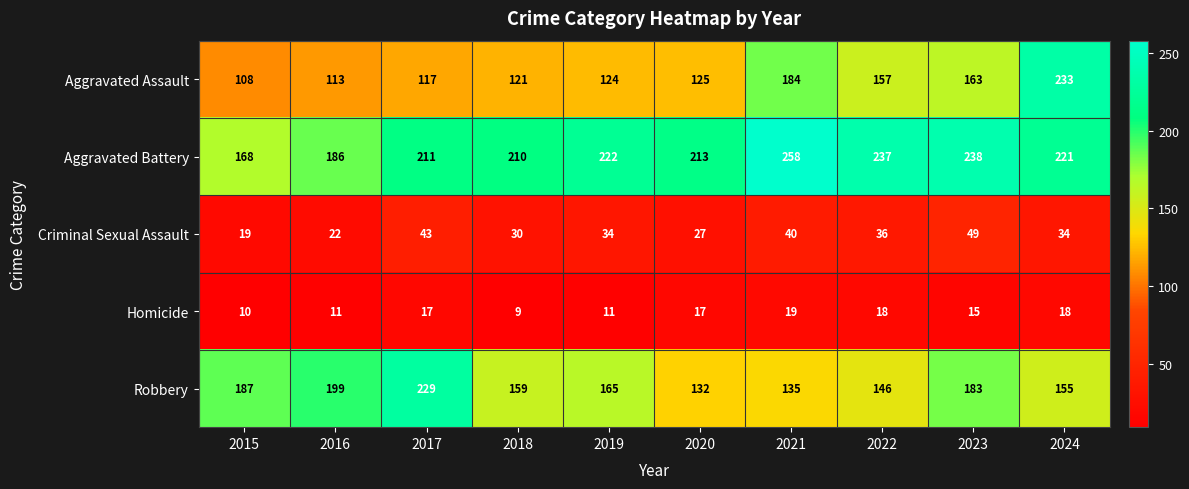

Read the Aggravated Battery value at 2018, to the nearest 5.

210